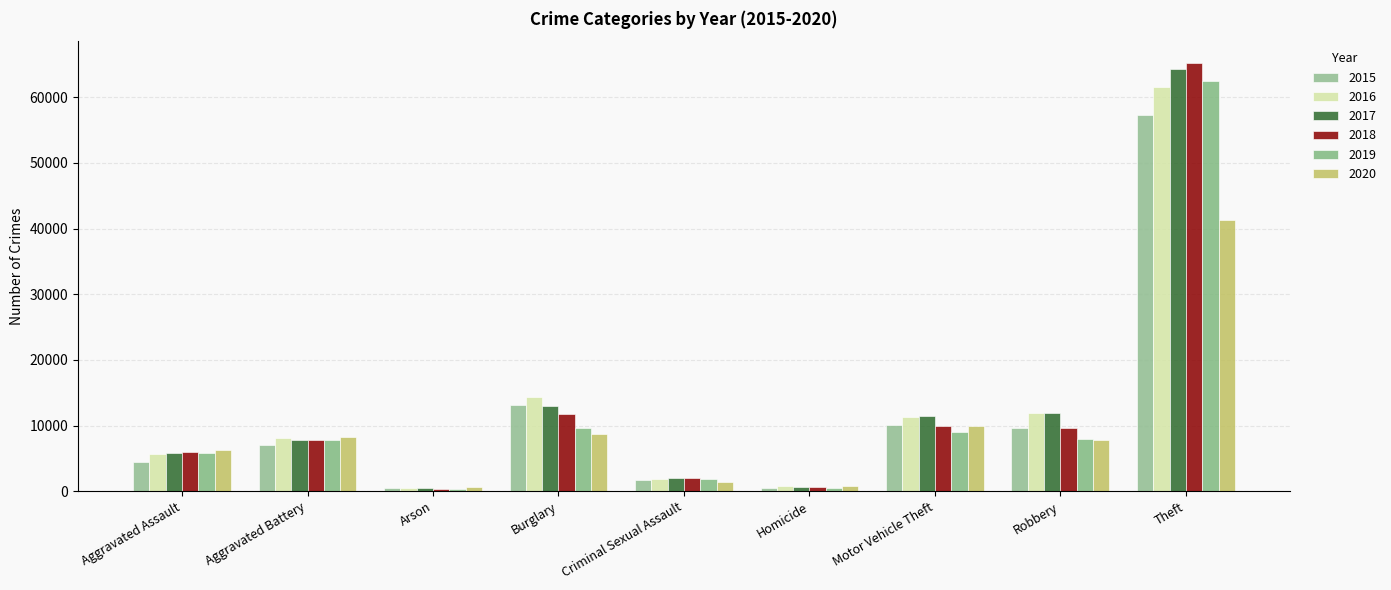

How many groups of bars are there?

9